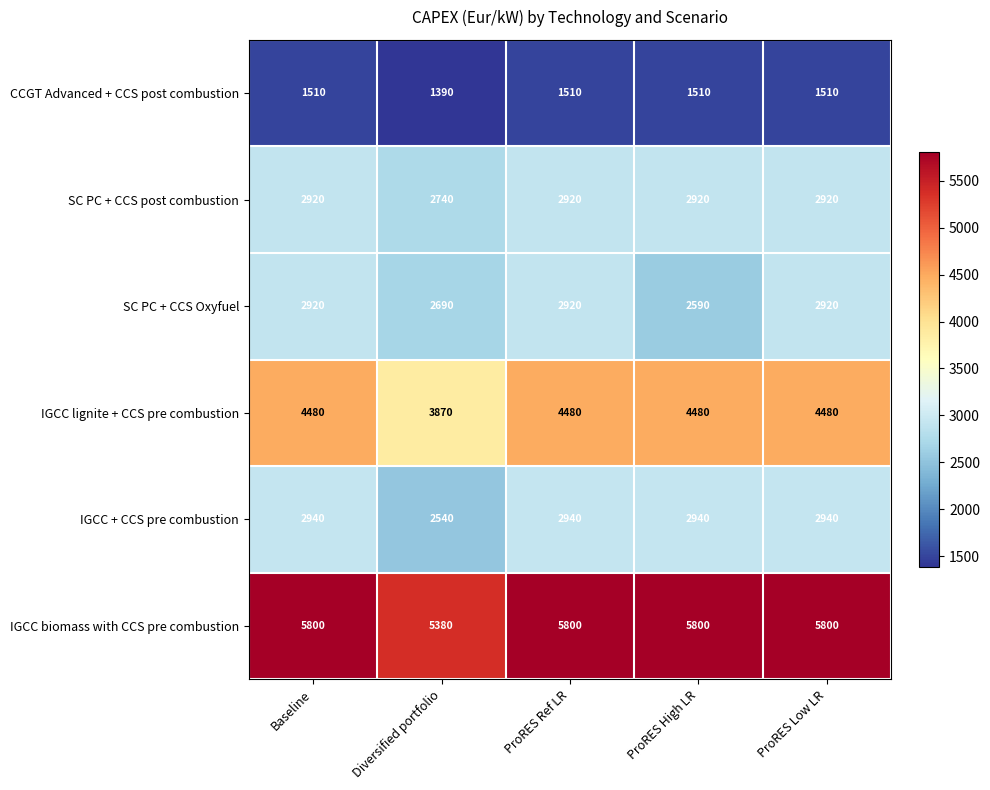

What is the spread (max minus min) of values at Diversified portfolio?

3990